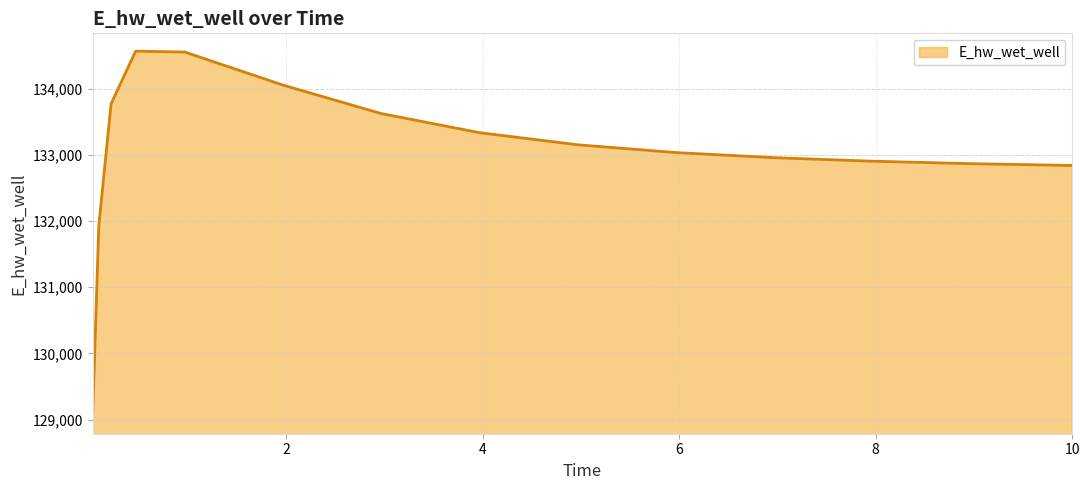

What is the minimum value shown in the chart?

129046.8